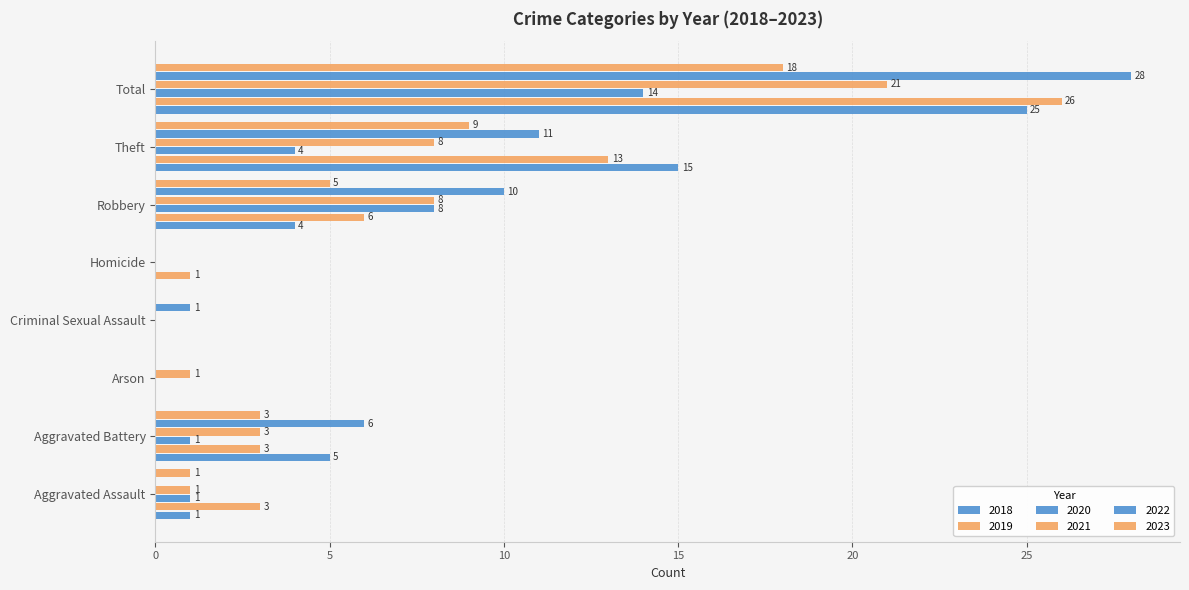

The value of 2019 at Criminal Sexual Assault is 0. True or false?

True